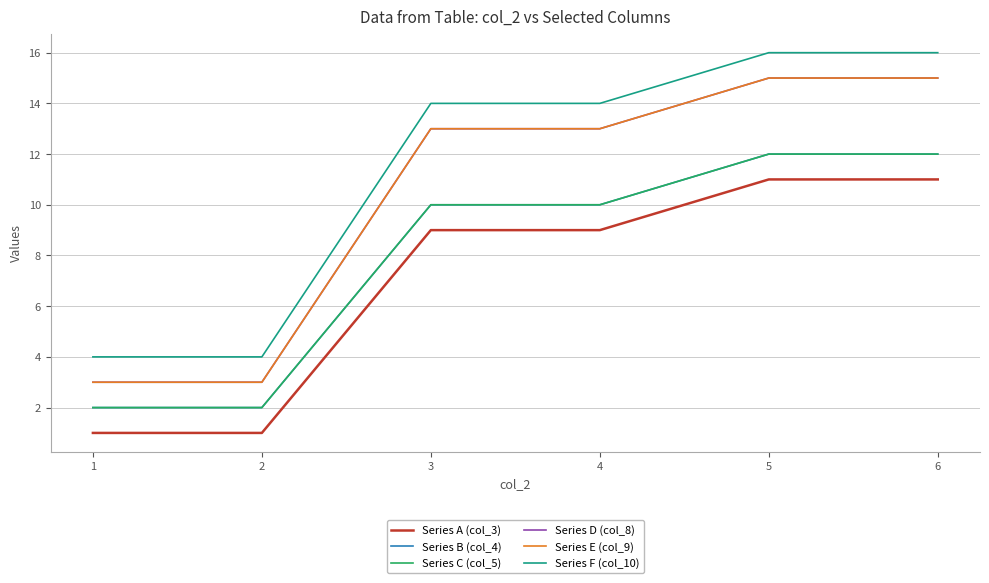

Does the chart have visible grid lines?

Yes